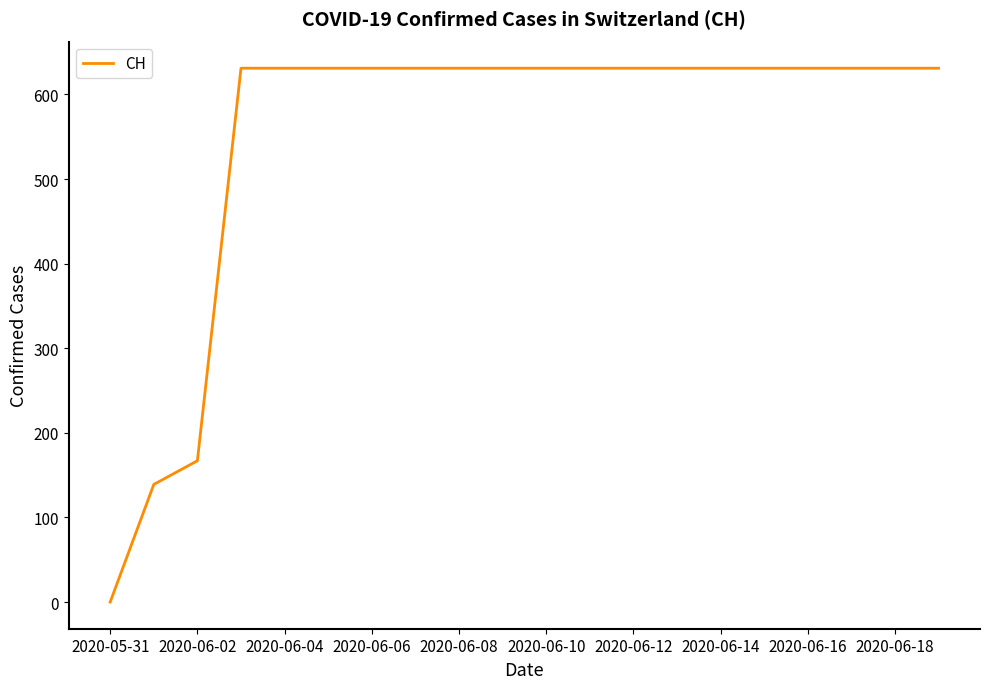

What is the greatest value displayed?

631